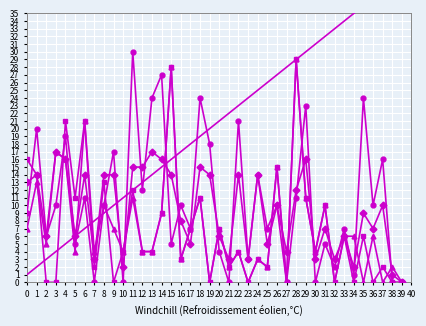

What is the average value of the col_9 series?

11